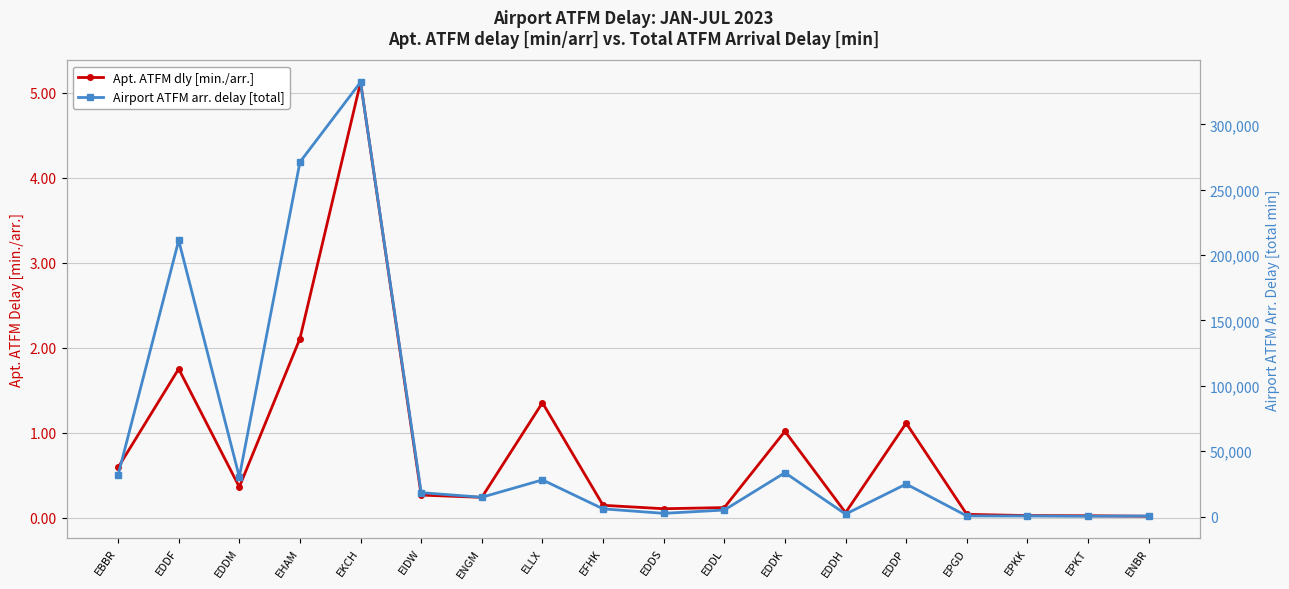

Reading left to right, list all the values displayed in this chart.

Apt. ATFM dly [min./arr.]: EBBR=0.6	EDDF=1.8	EDDM=0.4	EHAM=2.1	EKCH=5.1	EIDW=0.3	ENGM=0.2	ELLX=1.4	EFHK=0.1	EDDS=0.1	EDDL=0.1	EDDK=1.0	EDDH=0.1	EDDP=1.1	EPGD=0.0	EPKK=0.0	EPKT=0.0	ENBR=0.0
Airport ATFM arr. delay [total]: EBBR=31636.0	EDDF=211200.0	EDDM=30289.0	EHAM=271122.0	EKCH=332224.0	EIDW=18291.0	ENGM=14769.0	ELLX=28040.0	EFHK=5887.0	EDDS=2457.0	EDDL=4988.0	EDDK=33541.0	EDDH=1867.0	EDDP=24863.0	EPGD=475.0	EPKK=431.0	EPKT=244.0	ENBR=423.0